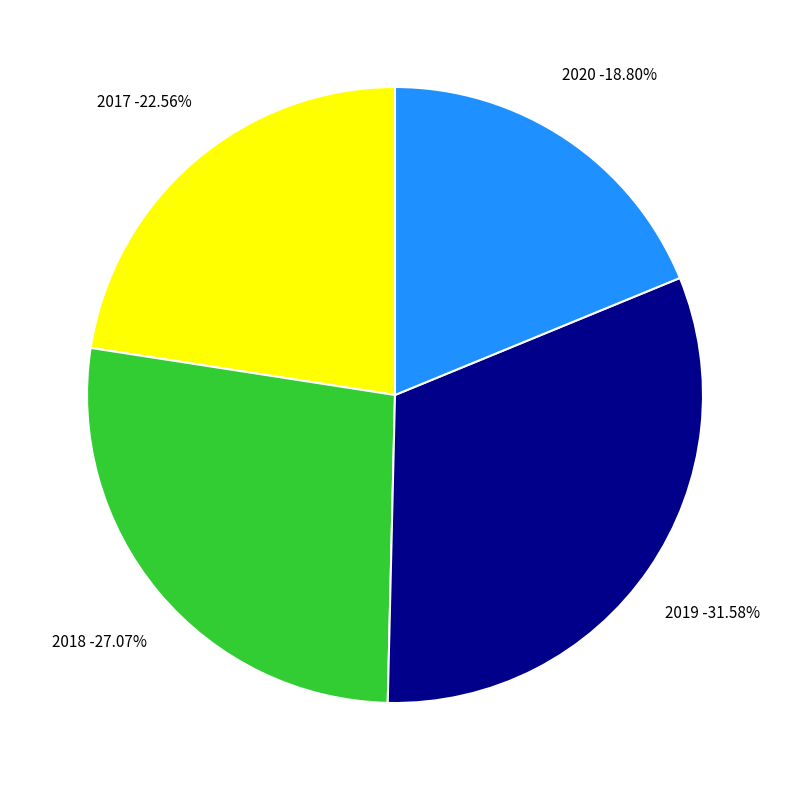

Which slice is the largest?

2019